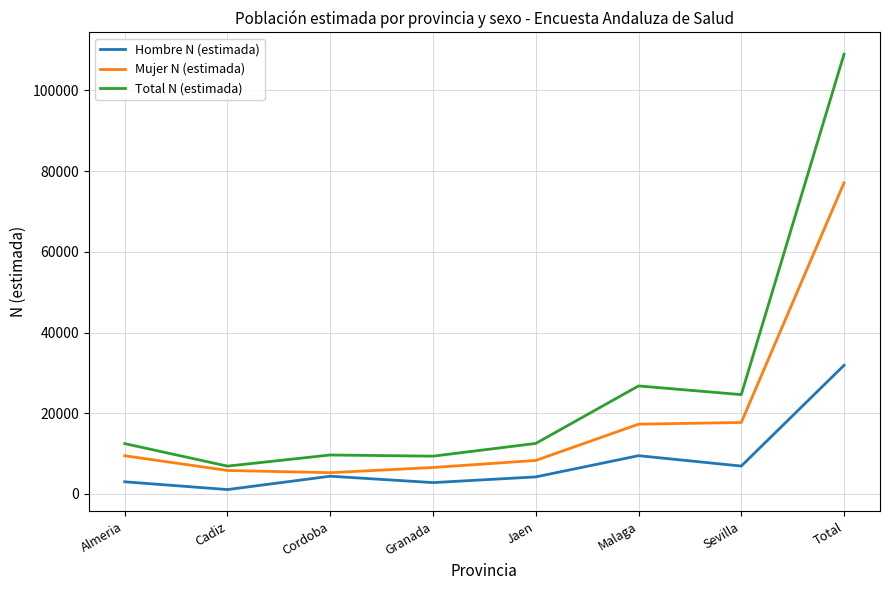

The Mujer N (estimada) series shows 14970 at Almeria. True or false?

False